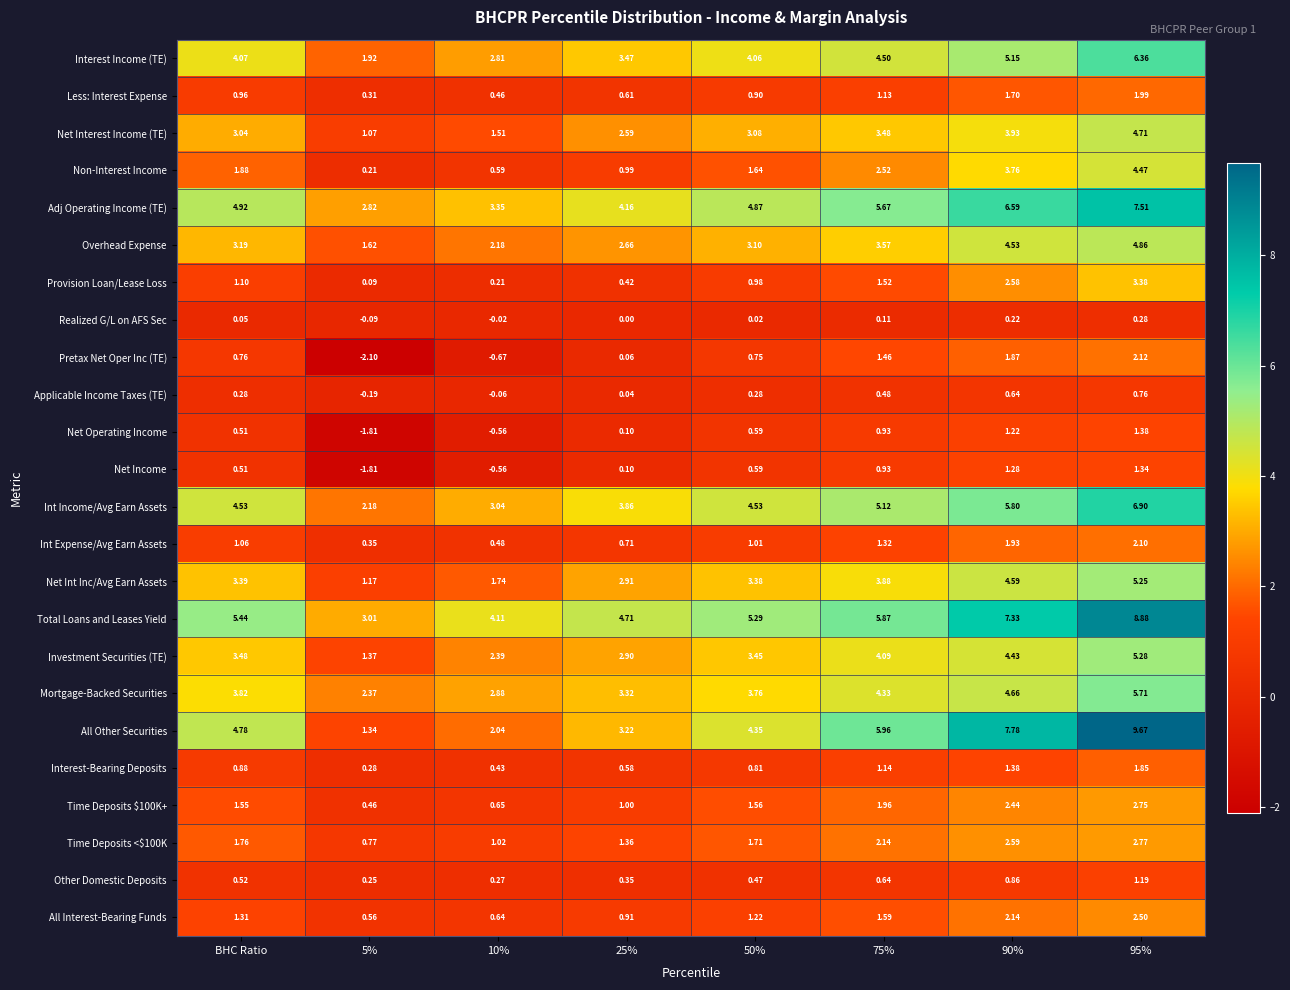

Which series has the widest spread of values?

All Other Securities